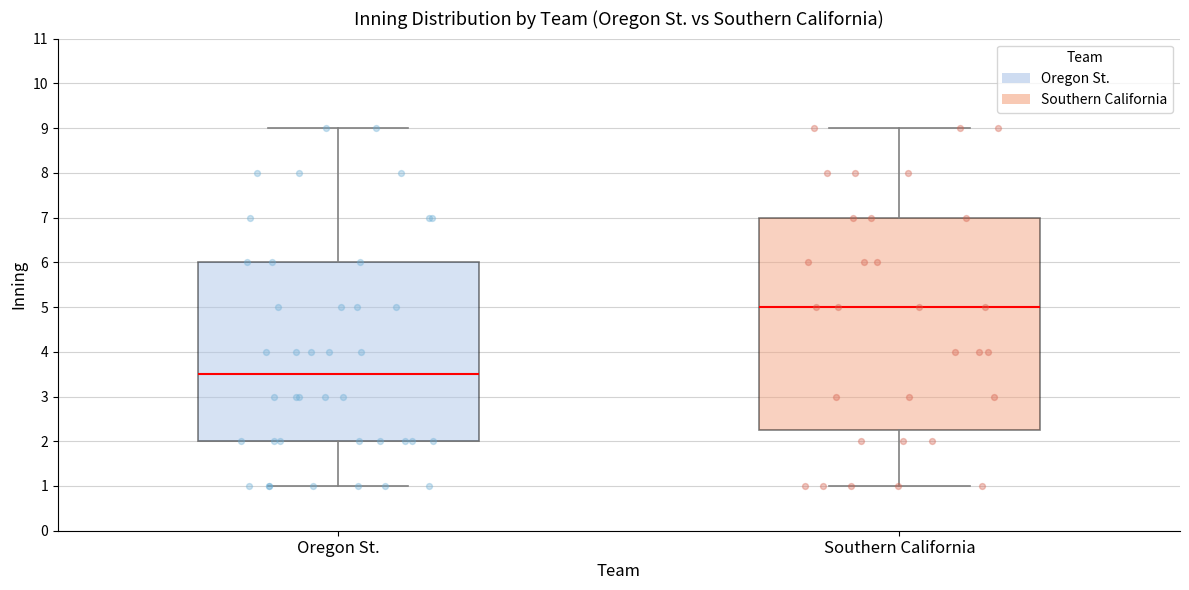

Reading left to right, transcribe this box plot: for each box, give where its median line is, the range the box spans, and where its two whiskers end, as read against the y-axis. The values are not printed on the chart, so give them approximately, as read against the axis.

Oregon St.: median 3.5, box 2.0 to 6.0, whiskers 1.0 to 9.0
Southern California: median 5.0, box 2.3 to 7.0, whiskers 1.0 to 9.0